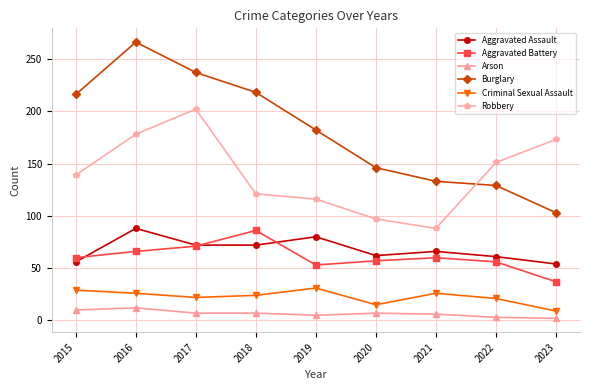

What is the greatest value displayed?

266